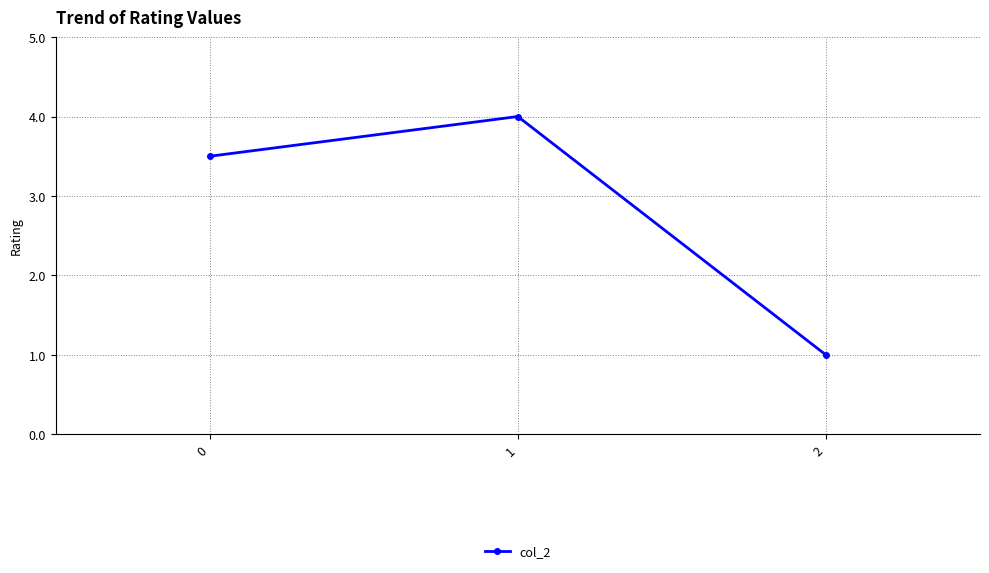

Count the values in the range 1 to 4.

3